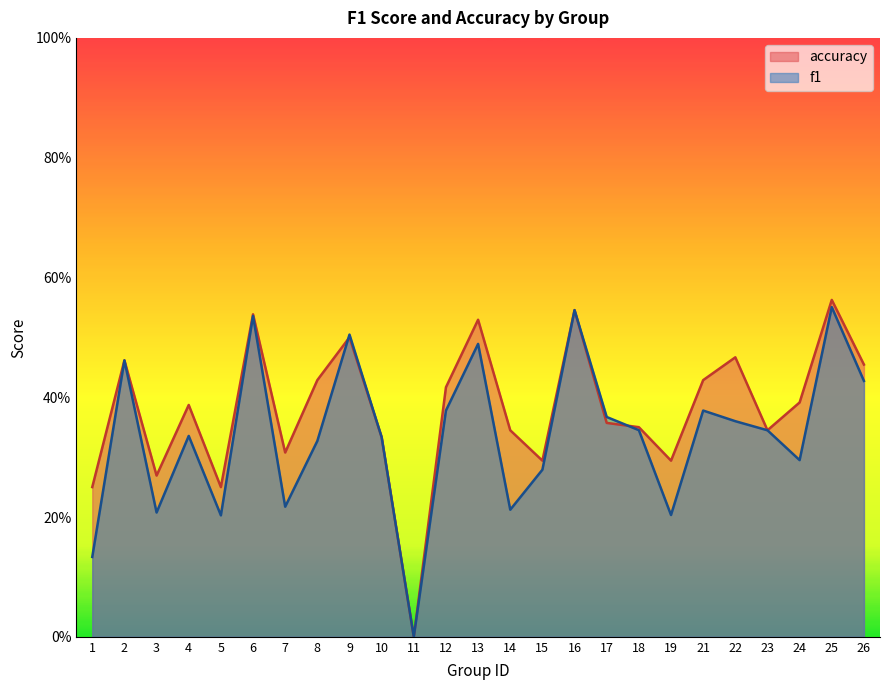

Which series has the largest total across all categories?

accuracy